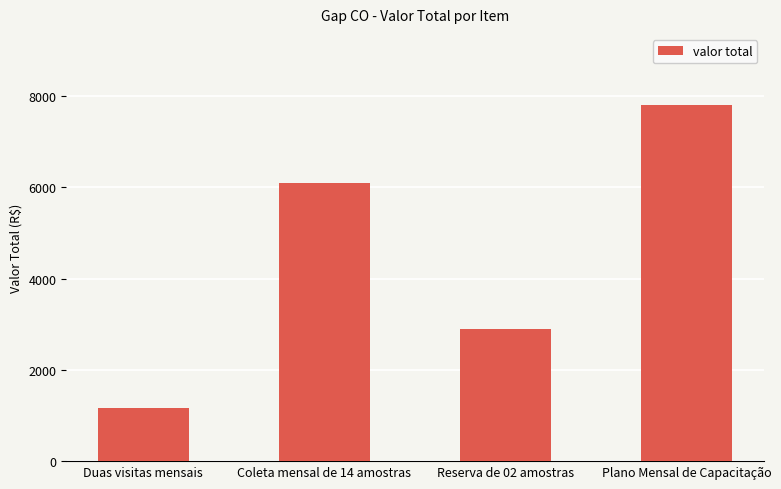

Reading left to right, transcribe all the data shown in this chart.

1170	6090	2900	7800